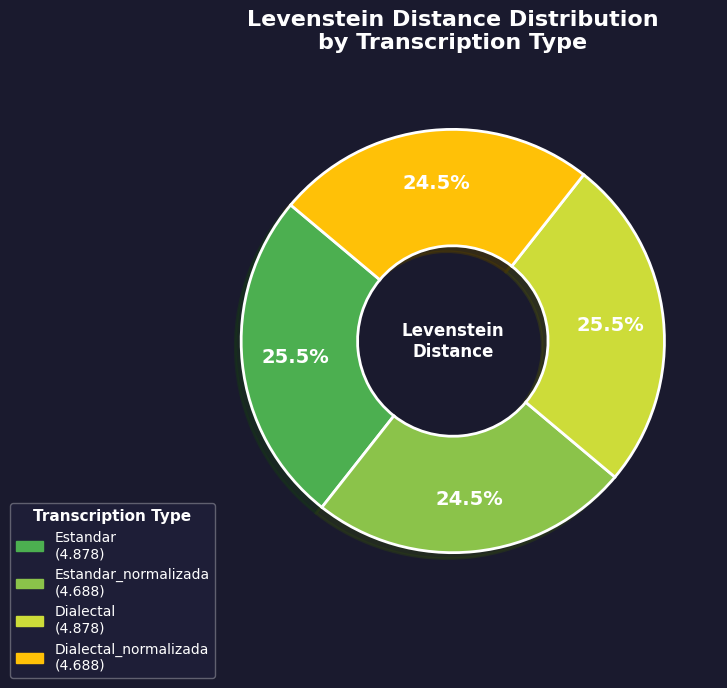

Does any single category account for the majority?

No